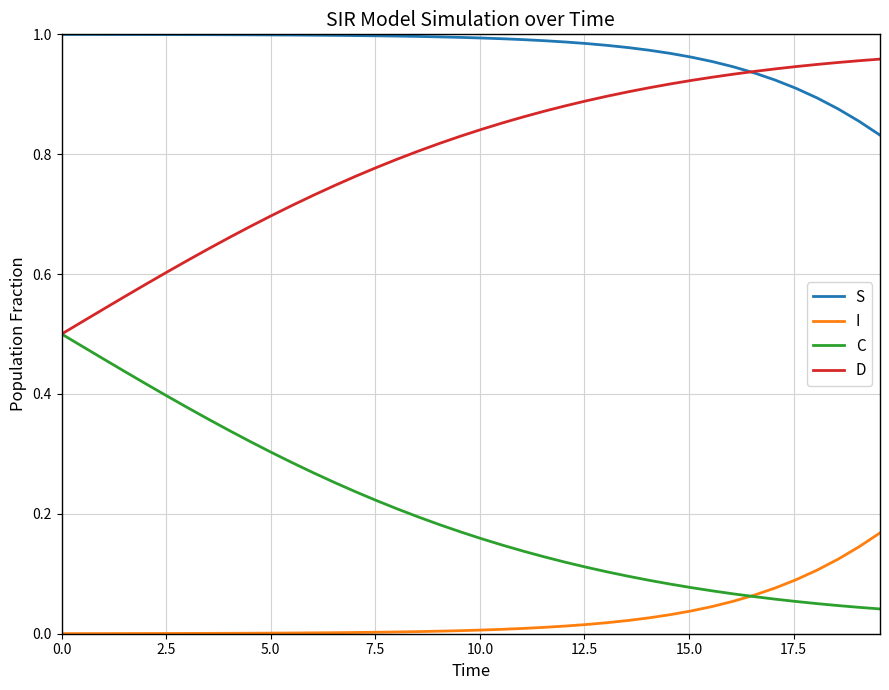

True or false: I and S cross at least once.

False